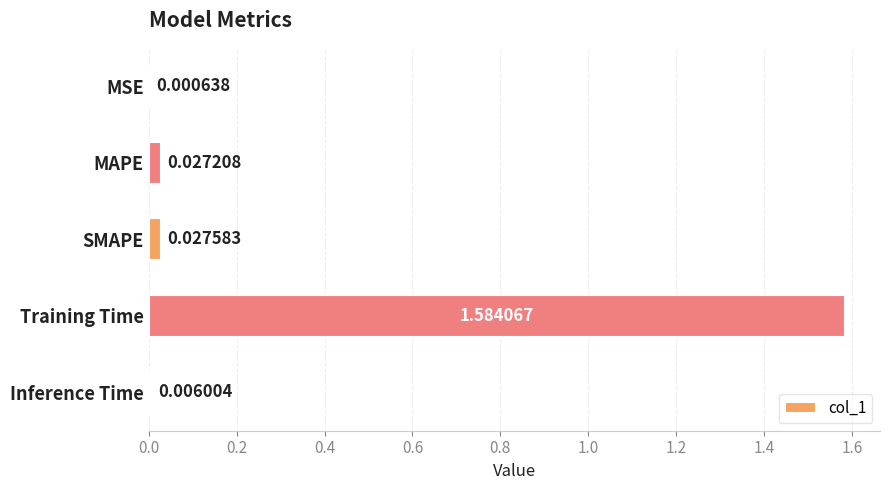

Which has a higher value, SMAPE or MSE?

SMAPE